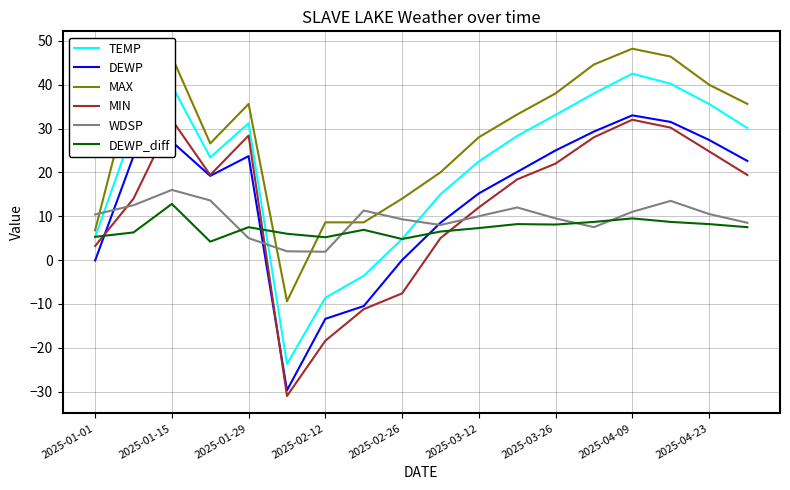

Reading right to left, list all the values displayed in this chart.

TEMP: 30.1	35.6	40.2	42.5	38.0	33.1	28.3	22.5	15.0	4.8	-3.6	-8.6	-23.7	31.2	23.4	39.8	30.0	5.2
DEWP: 22.6	27.4	31.5	33.0	29.3	25.0	20.1	15.2	8.5	-0.0	-10.5	-13.4	-29.7	23.7	19.2	27.0	23.7	-0.1
MAX: 35.6	40.0	46.4	48.2	44.6	38.0	33.2	28.0	20.0	14.0	8.6	8.6	-9.4	35.6	26.6	46.4	41.0	6.8
MIN: 19.4	24.8	30.2	32.0	28.0	22.0	18.4	12.0	5.0	-7.6	-11.2	-18.4	-31.0	28.4	19.4	32.0	14.0	3.2
WDSP: 8.5	10.5	13.5	11.0	7.5	9.5	12.0	10.0	8.0	9.3	11.3	1.9	2.0	5.0	13.6	16.0	12.5	10.4
DEWP_diff: 7.5	8.2	8.7	9.5	8.7	8.1	8.2	7.3	6.5	4.8	6.9	5.2	6.0	7.5	4.2	12.8	6.3	5.3